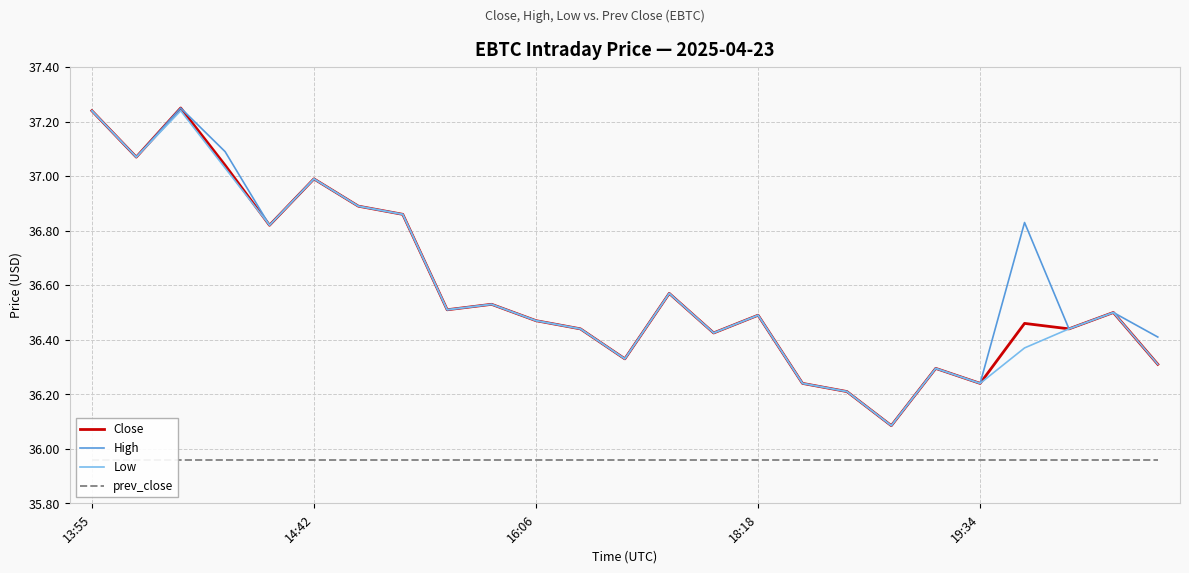

At 22, list the series in order from largest to smallest.

Close, High, Low, prev_close